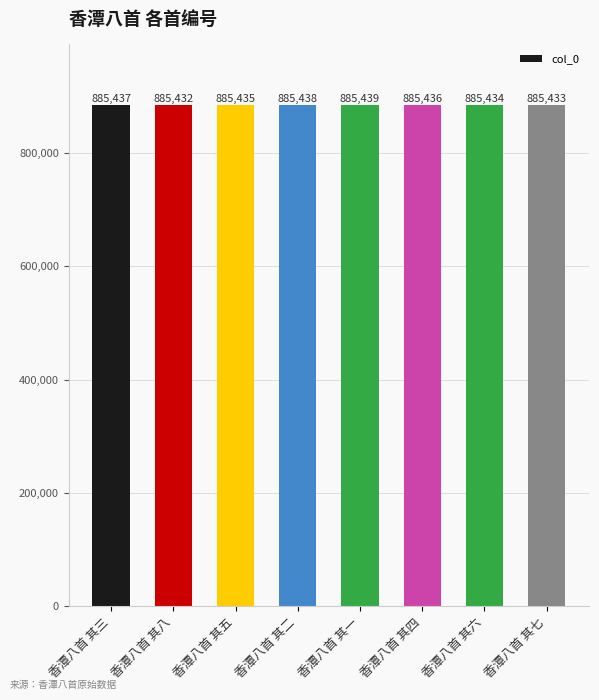

Which has a higher value, 香潭八首 其六 or 香潭八首 其七?

香潭八首 其六